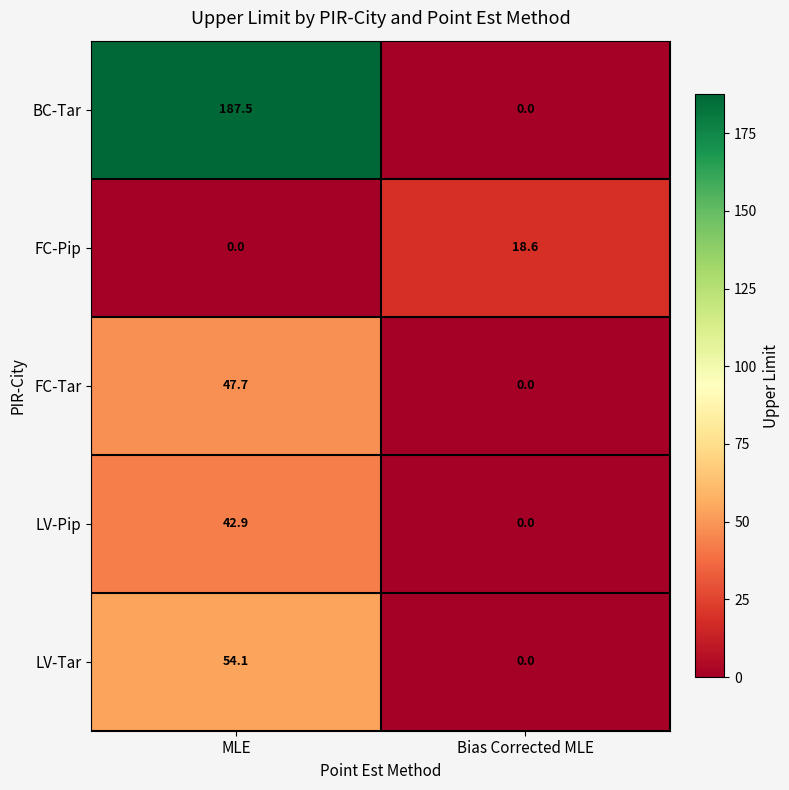

Reading left to right, list all the values displayed in this chart.

BC-Tar: 187.5	0.0
FC-Pip: 0.0	18.6
FC-Tar: 47.7	0.0
LV-Pip: 42.9	0.0
LV-Tar: 54.1	0.0